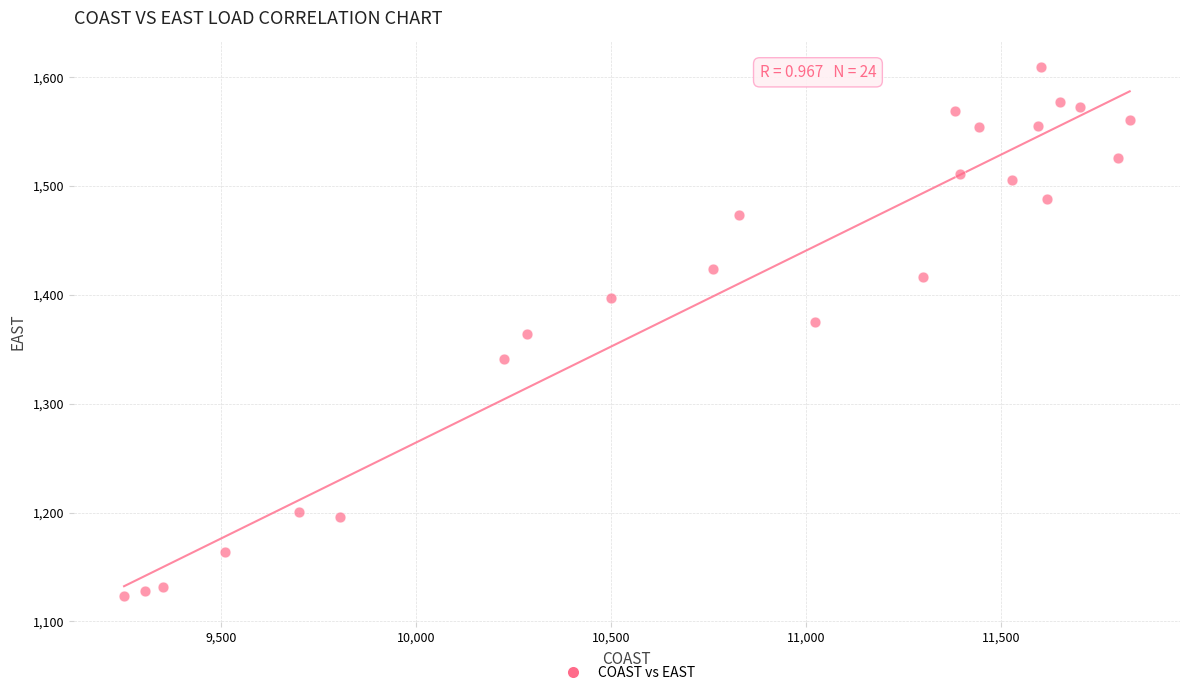

What is the range of X values (max minus min)?

2580.1